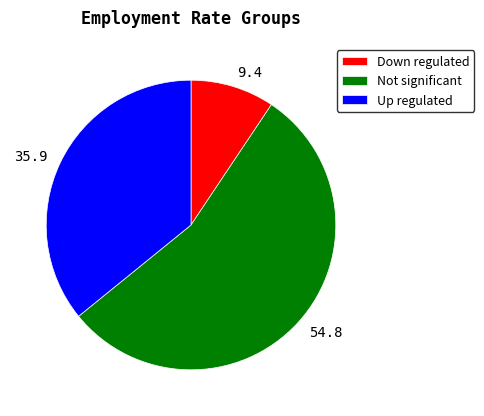

How many slices are in this pie chart?

3